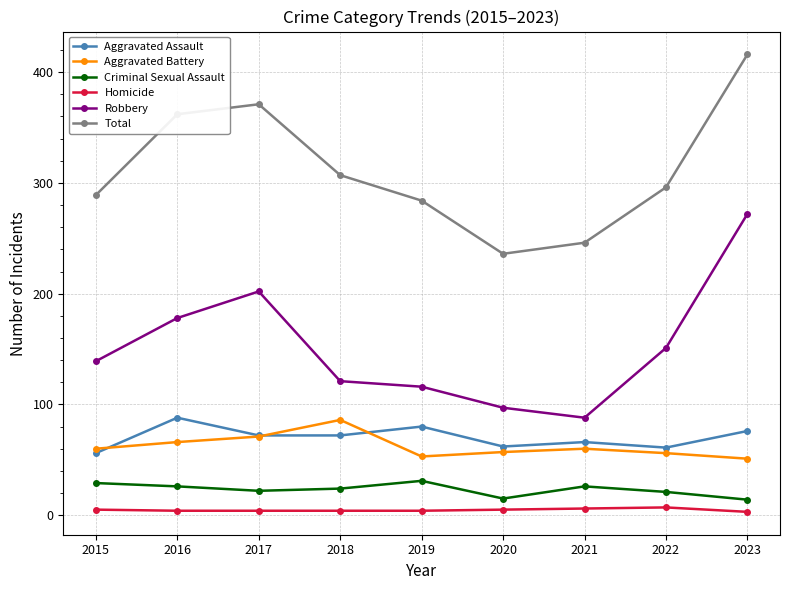

How many distinct data groups are displayed?

6